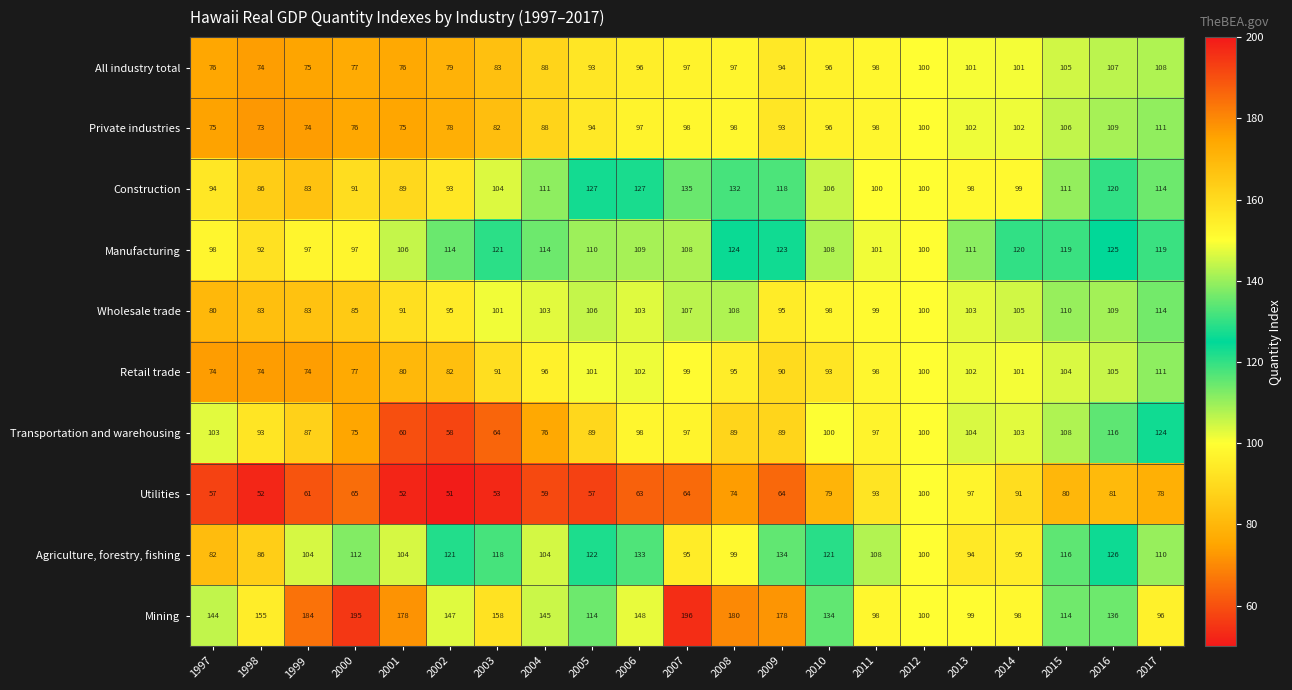

What is the difference between the maximum and second lowest values in the Mining series?

98